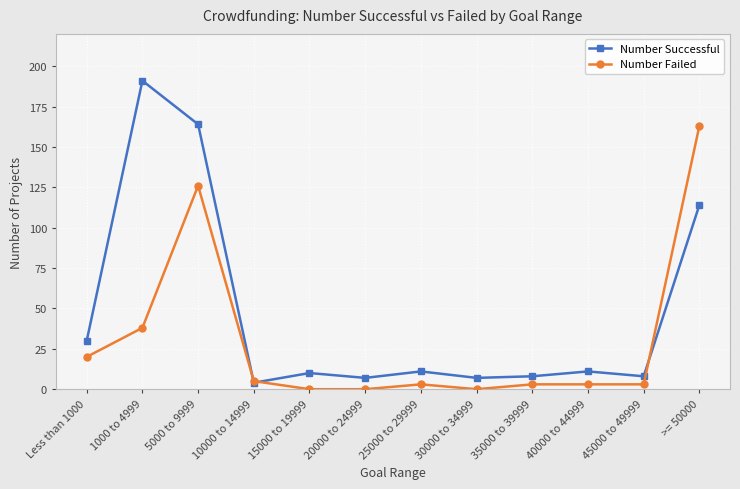

What is the greatest value displayed?

191